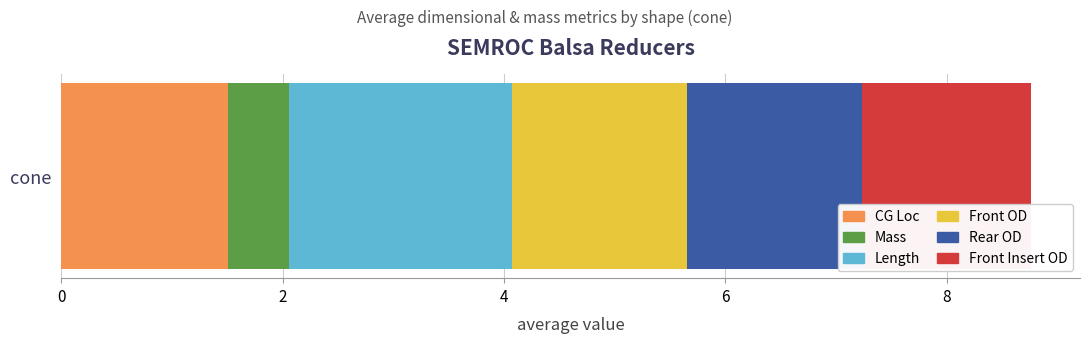

How many series are shown in this chart?

6